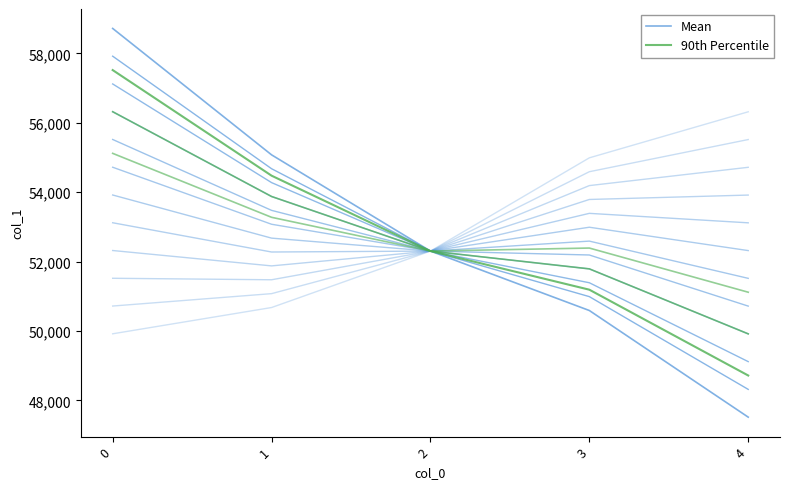

List the labels in order of 90th Percentile value, smallest first.

4, 3, 2, 1, 0